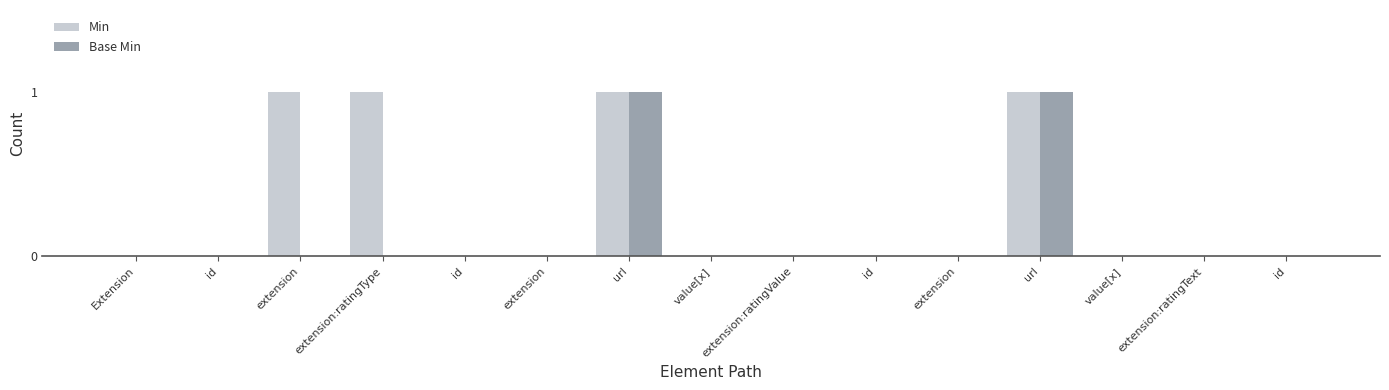

List the series in order of their peak value, lowest first.

Min, Base Min